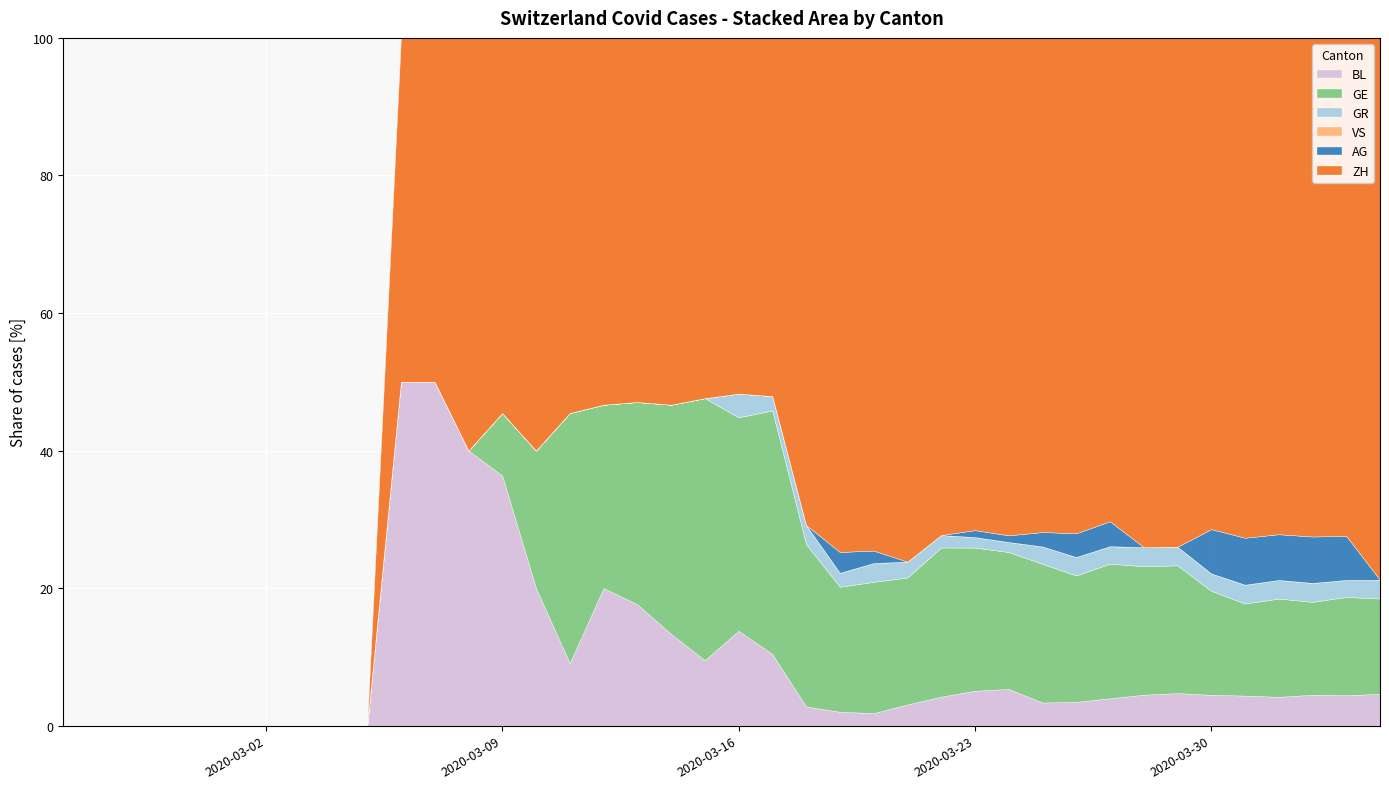

Which series changed the most between 16 and 17?

GE